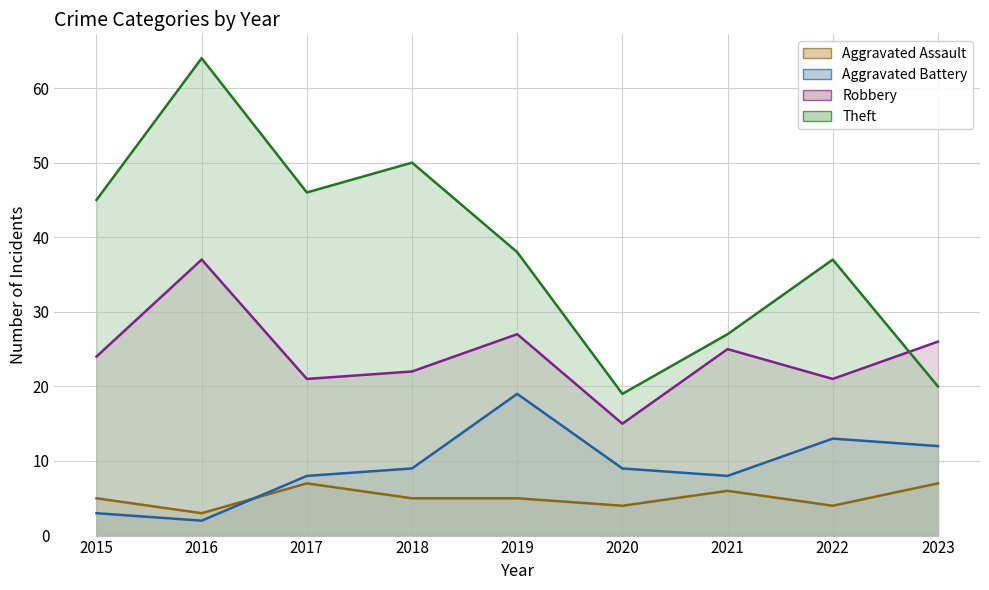

Reading left to right, list all the values displayed in this chart.

Aggravated Assault: 5	3	7	5	5	4	6	4	7
Aggravated Battery: 3	2	8	9	19	9	8	13	12
Robbery: 24	37	21	22	27	15	25	21	26
Theft: 45	64	46	50	38	19	27	37	20